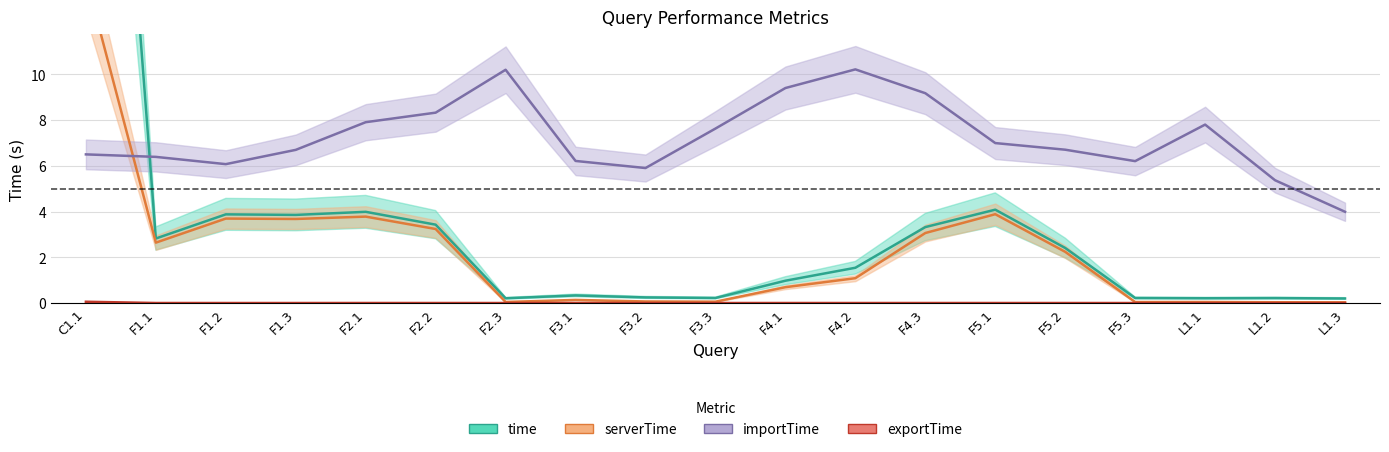

Which label corresponds to the largest value in the chart?

C1.1